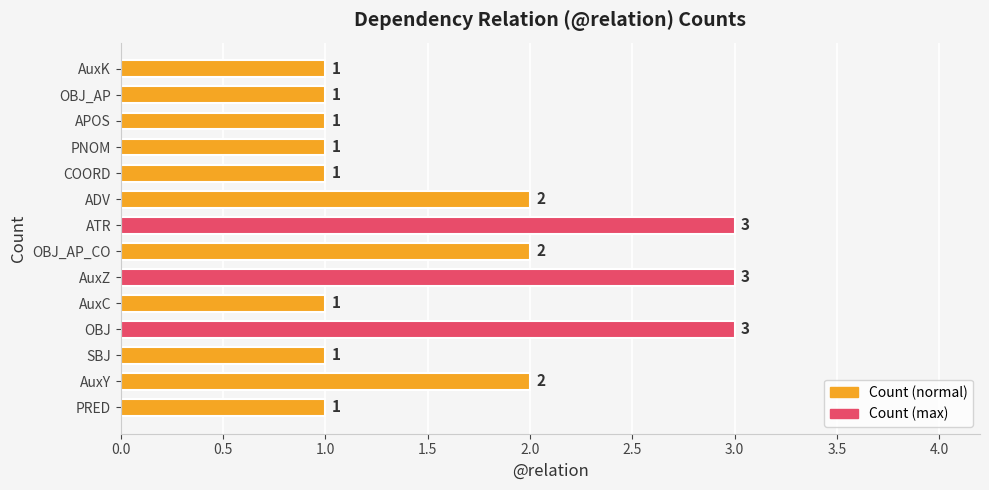

Count the number of categories in the chart.

14